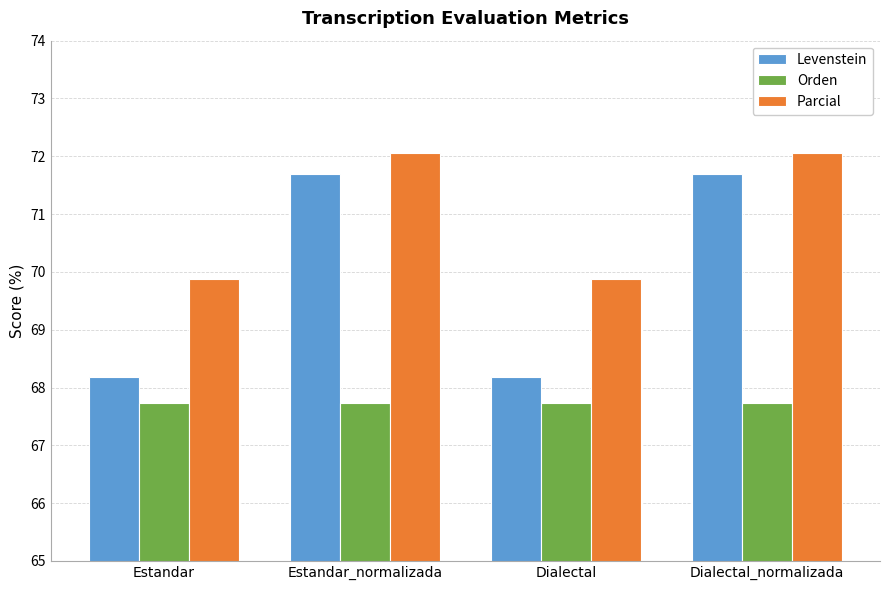

Reading right to left, transcribe all the data shown in this chart.

Levenstein: Dialectal_normalizada=71.7	Dialectal=68.2	Estandar_normalizada=71.7	Estandar=68.2
Orden: Dialectal_normalizada=67.7	Dialectal=67.7	Estandar_normalizada=67.7	Estandar=67.7
Parcial: Dialectal_normalizada=72.0	Dialectal=69.9	Estandar_normalizada=72.0	Estandar=69.9